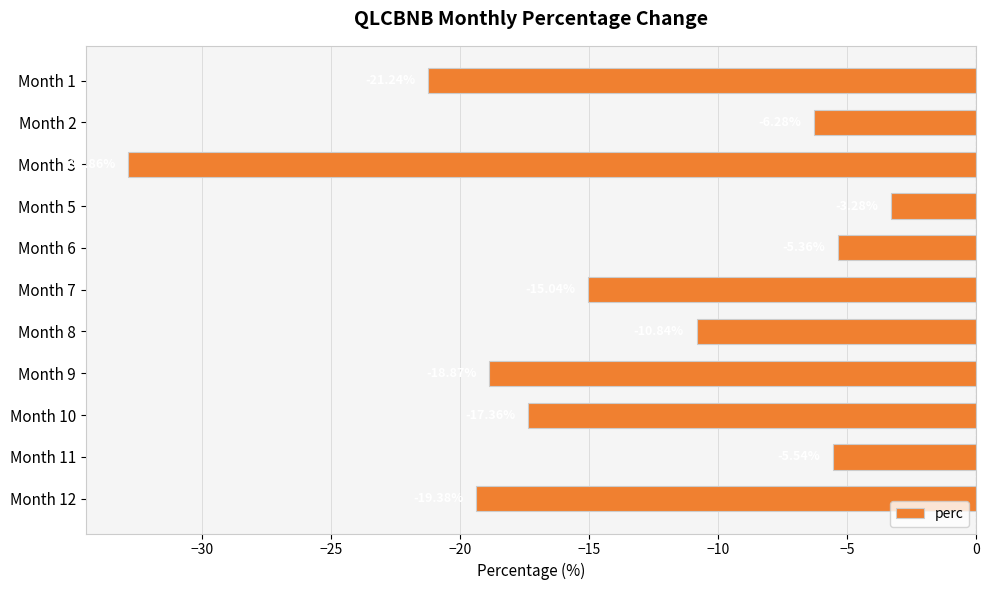

Between Month 9 and Month 2, which is larger?

Month 2